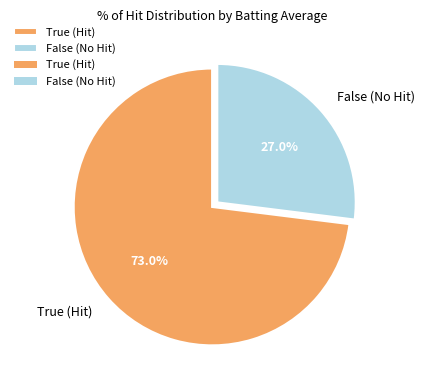

What is the total percentage of False and True?

100.0%